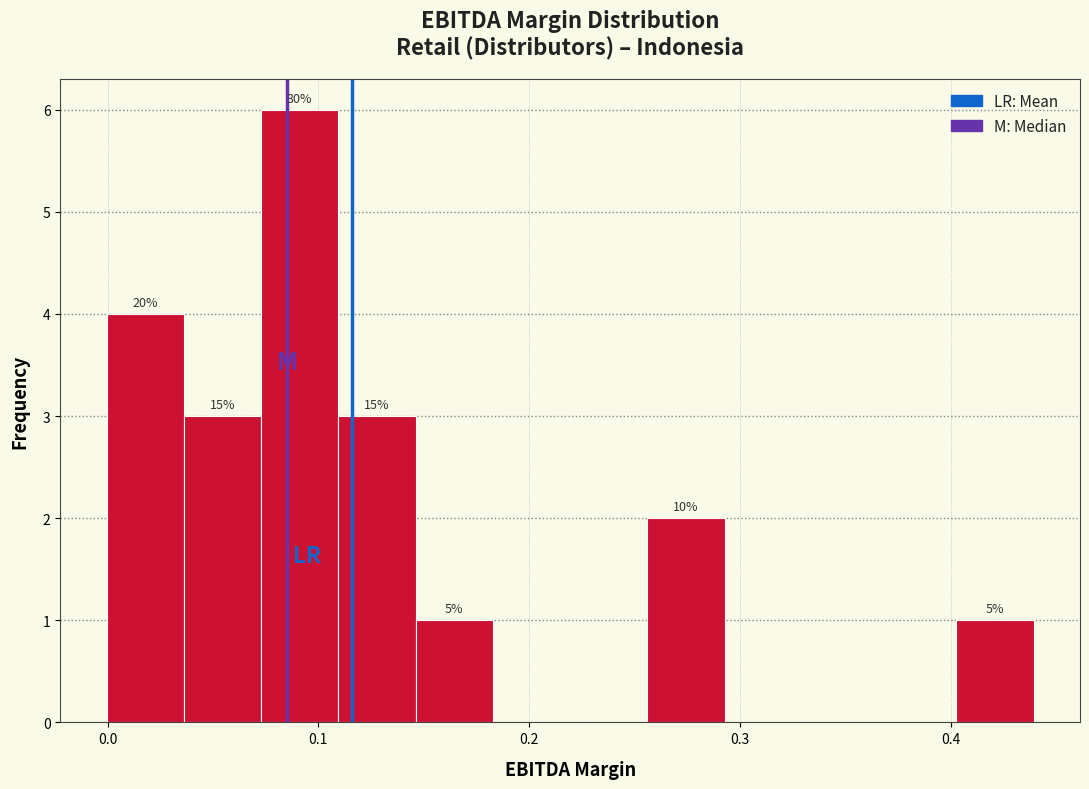

Around what value on the x-axis is the tallest bar? Give the approximate position of its centre, as read against the axis.

0.09